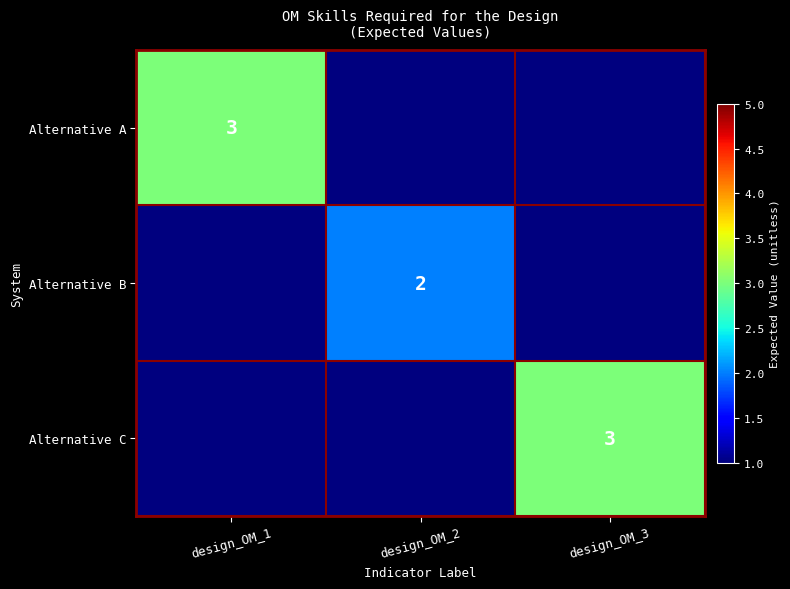

True or false: Alternative C has a value of 5 at design_OM_3.

False